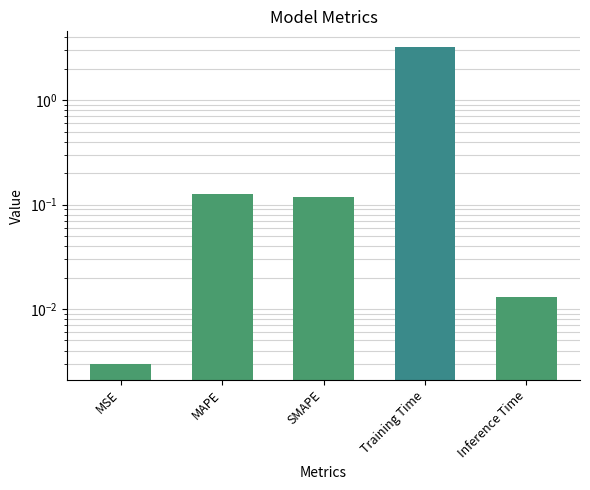

What is the difference between the values at MSE and MAPE?

0.1